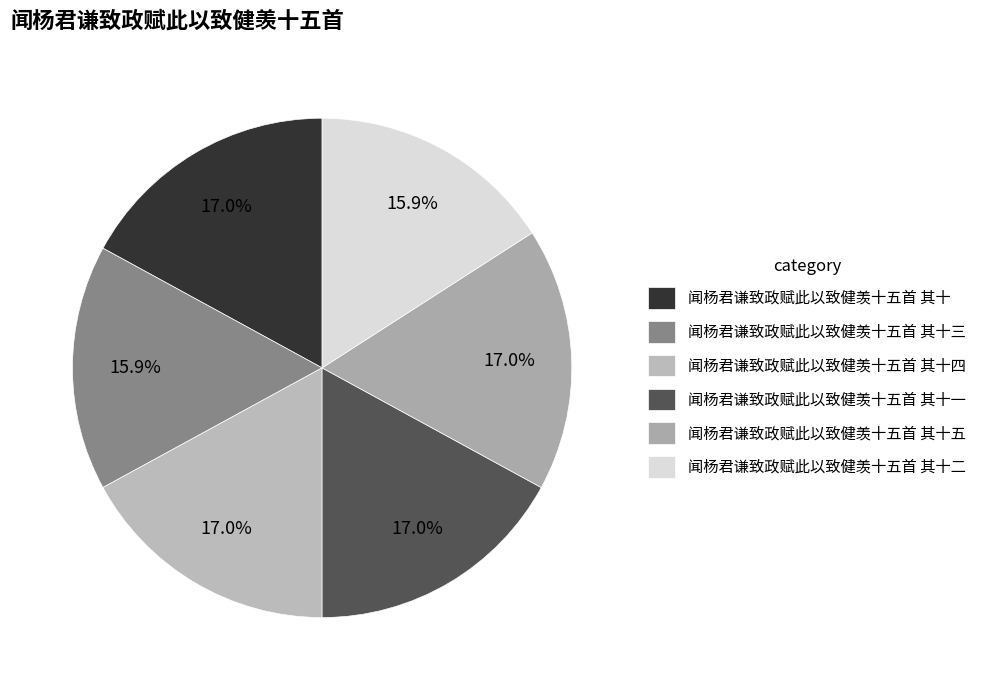

Count the number of slices in the pie.

6